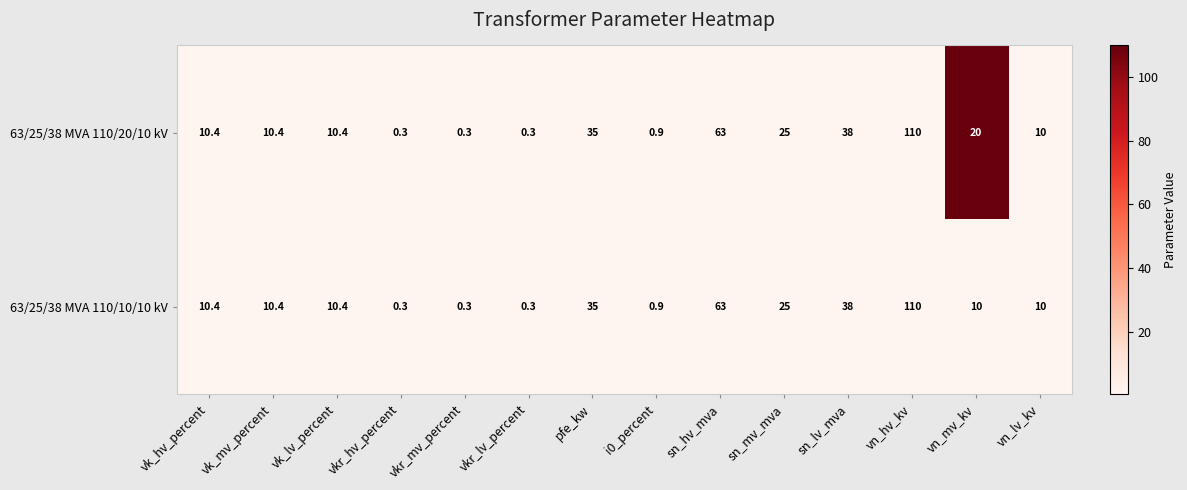

Where is 63/25/38 MVA 110/10/10 kV nearest to the value 55?

sn_hv_mva